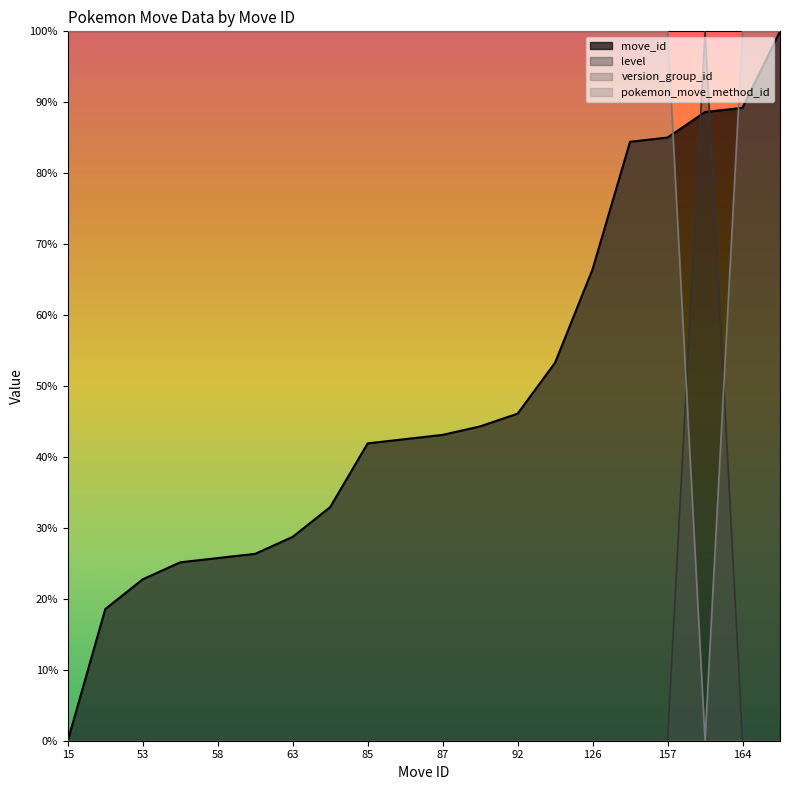

Reading left to right, what are all the values shown in this chart?

move_id: 15=0.0	46=18.6	53=22.8	57=25.1	58=25.7	59=26.3	63=28.7	70=32.9	85=41.9	86=42.5	87=43.1	89=44.3	92=46.1	104=53.3	126=66.5	156=84.4	157=85.0	163=88.6	164=89.2	182=100.0
level: 15=0.0	46=0.0	53=0.0	57=0.0	58=0.0	59=0.0	63=0.0	70=0.0	85=0.0	86=0.0	87=0.0	89=0.0	92=0.0	104=0.0	126=0.0	156=0.0	157=0.0	163=100.0	164=0.0	182=0.0
pokemon_move_method_id: 15=100.0	46=100.0	53=100.0	57=100.0	58=100.0	59=100.0	63=100.0	70=100.0	85=100.0	86=100.0	87=100.0	89=100.0	92=100.0	104=100.0	126=100.0	156=100.0	157=100.0	163=0.0	164=100.0	182=100.0